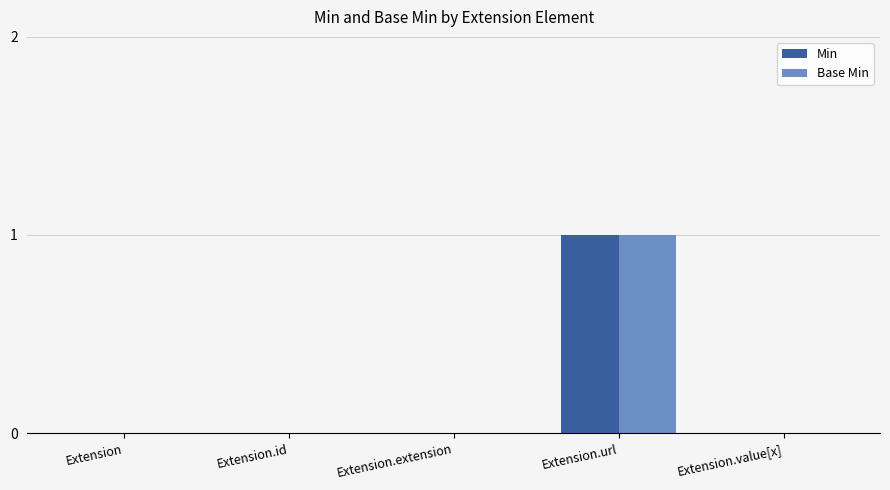

Does the chart contain stacked bars?

No